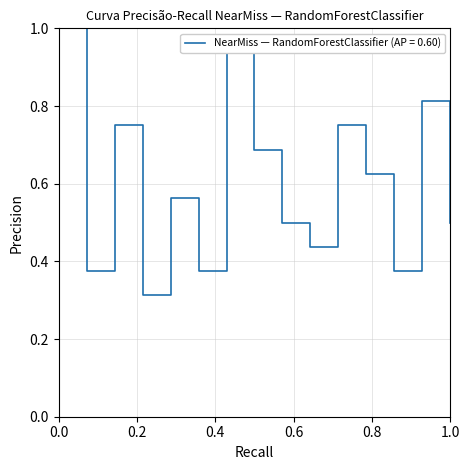

What is the maximum value shown in the chart?

1.0